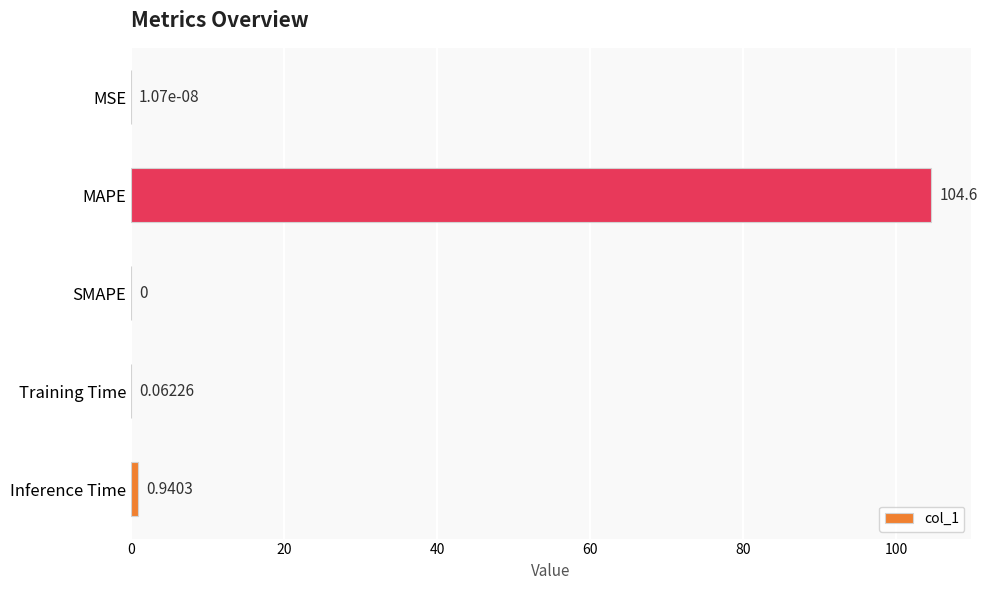

How many distinct data groups are displayed?

1